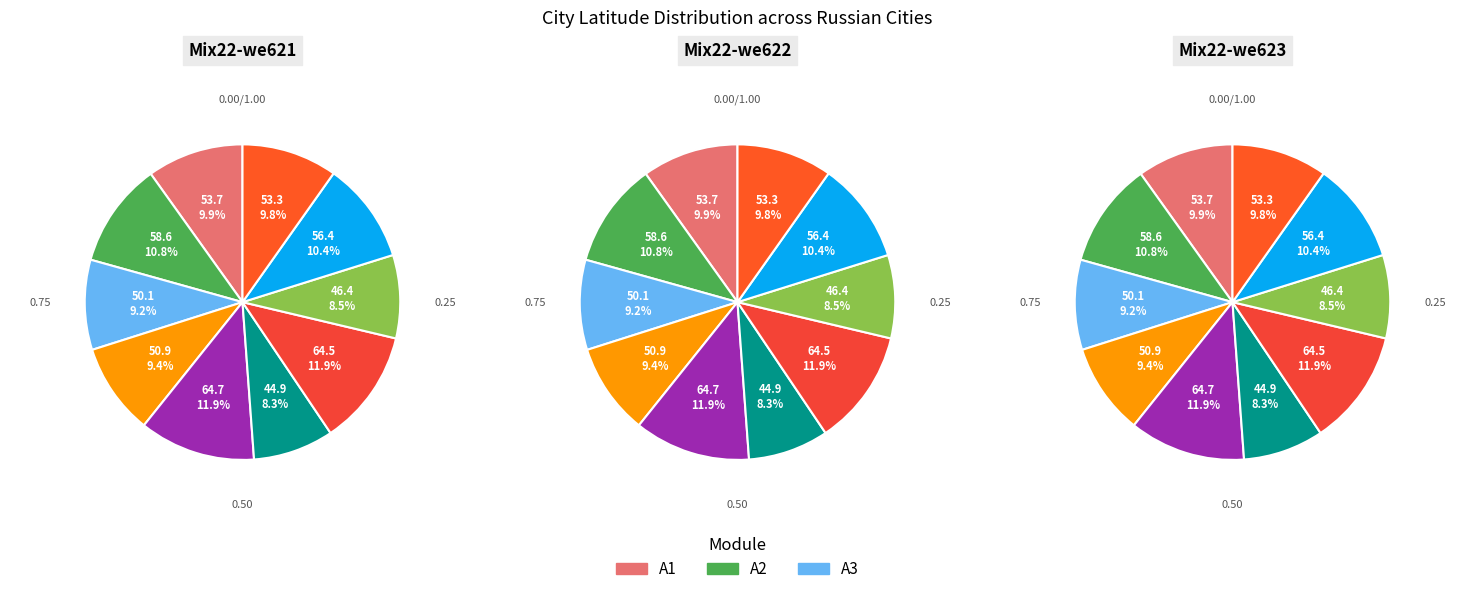

Count the number of slices in the pie.

10